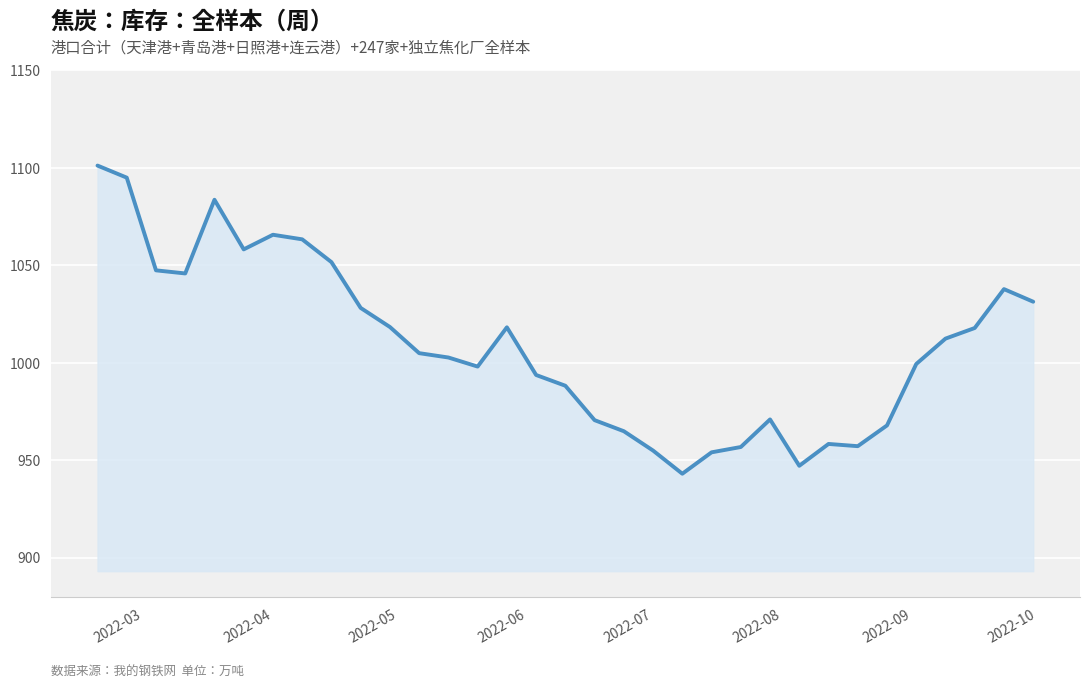

How many values exceed 1004?

17